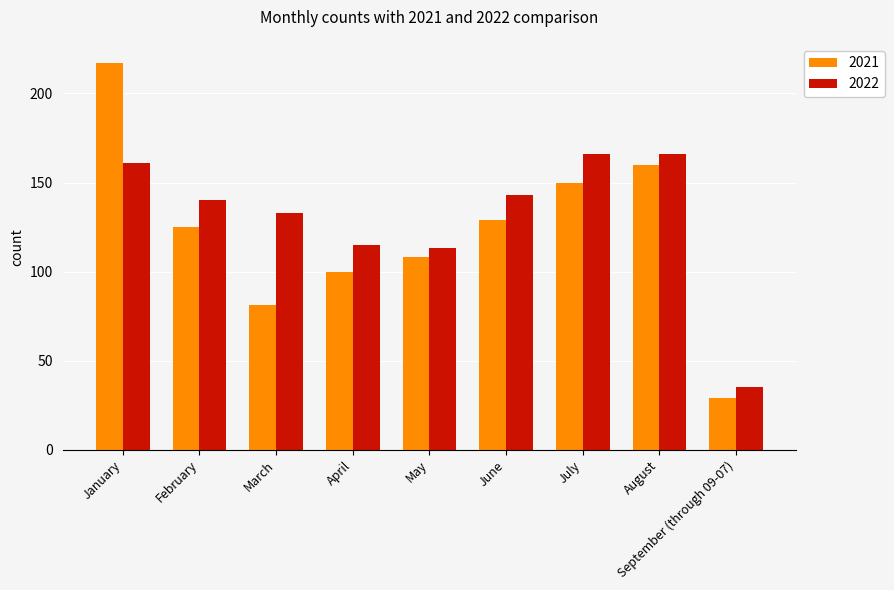

What is the difference between the highest and lowest values at January?

56